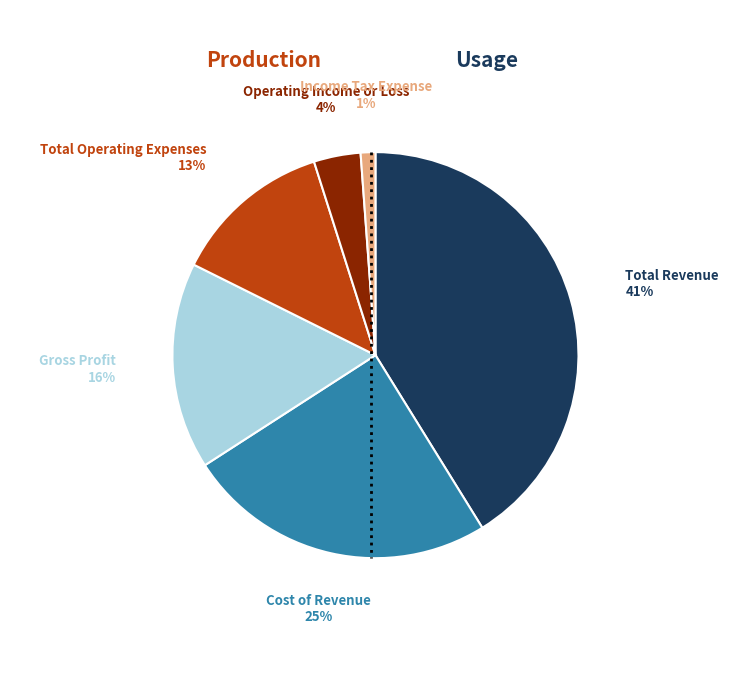

Does any single category account for the majority?

No